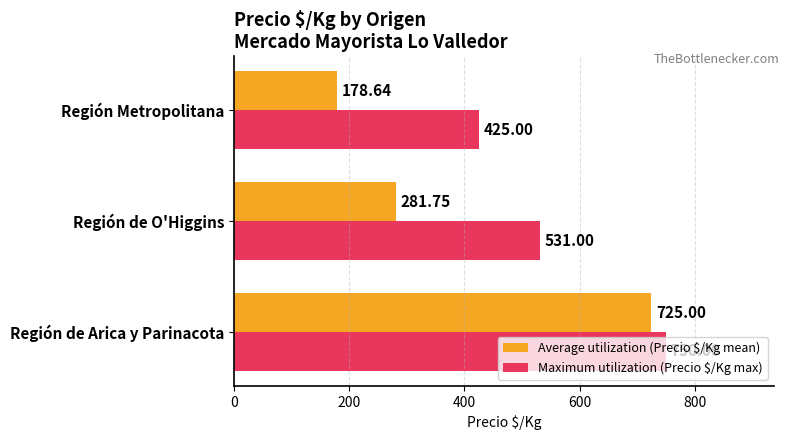

List the labels in order of Maximum utilization (Precio $/Kg max) value, largest first.

Región de Arica y Parinacota, Región de O'Higgins, Región Metropolitana